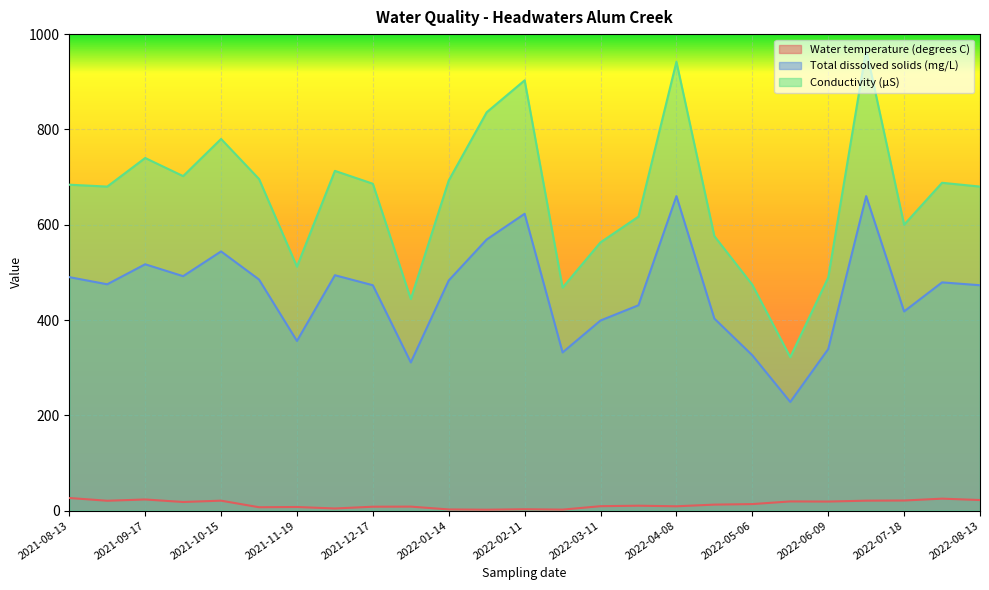

True or false: Total dissolved solids (mg/L) and Conductivity (µS) intersect in this chart.

False